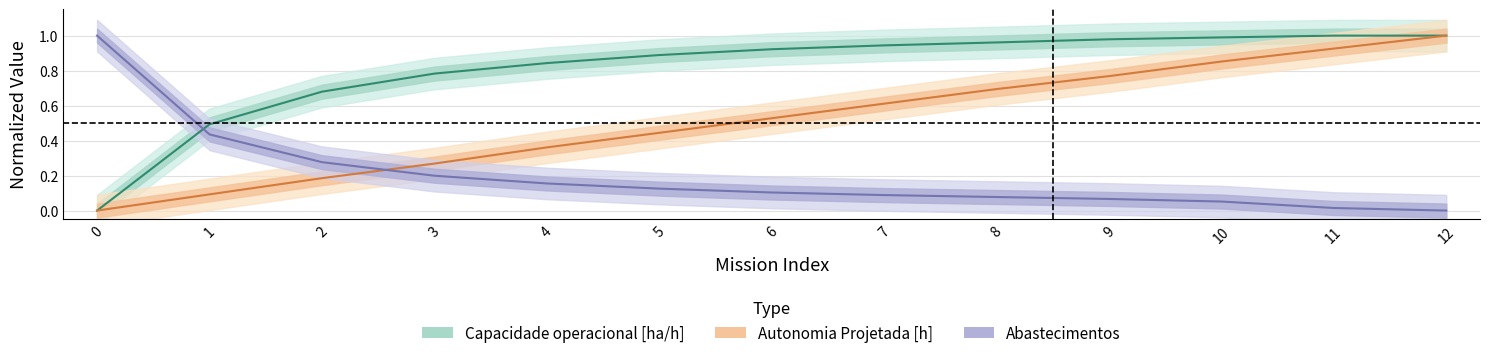

What is the average value of the Autonomia Projetada [h] series?

0.5